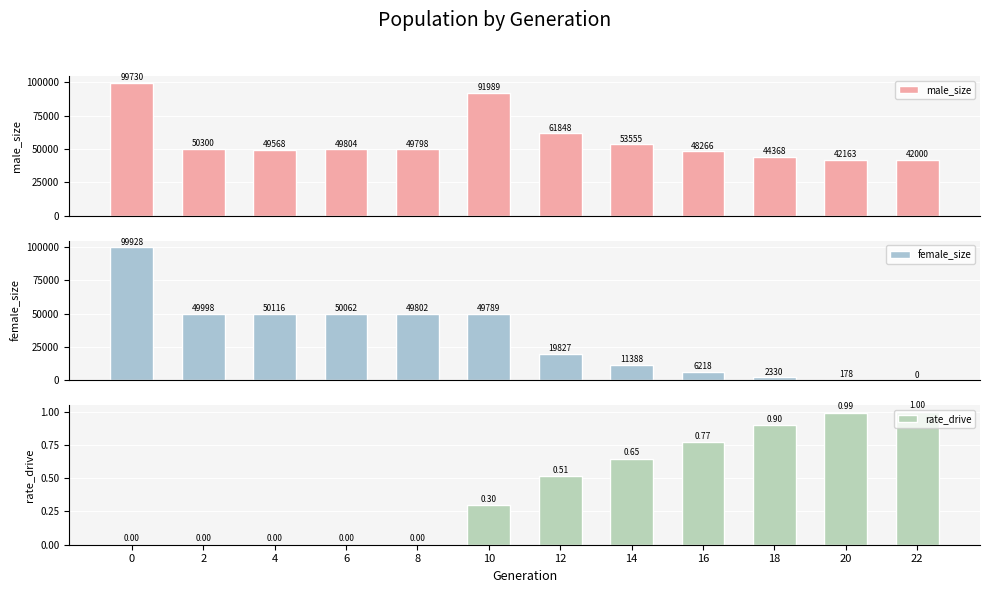

List the series in order of their peak value, lowest first.

rate_drive, male_size, female_size